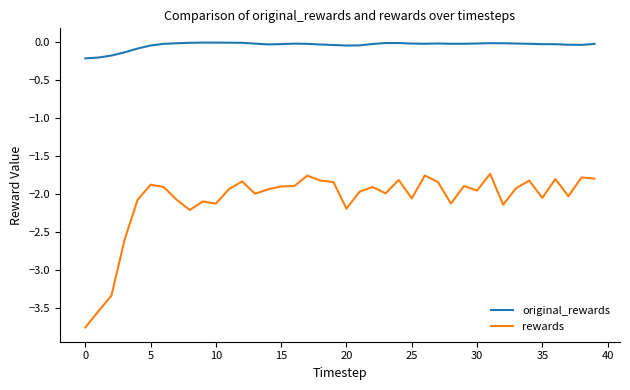

Which series has the largest total across all categories?

original_rewards